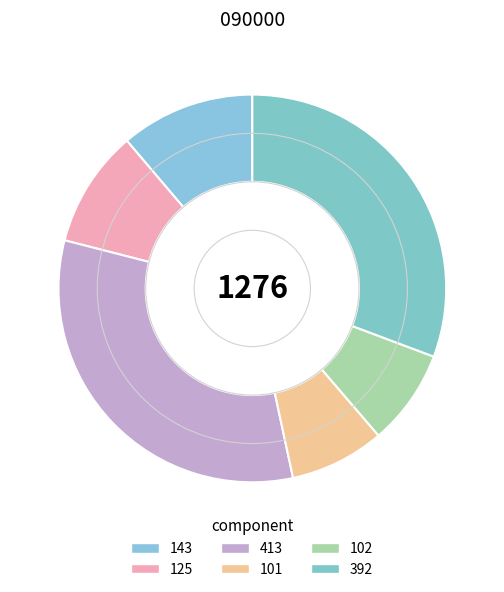

Combined, do 101 and 143 account for over 50%?

No